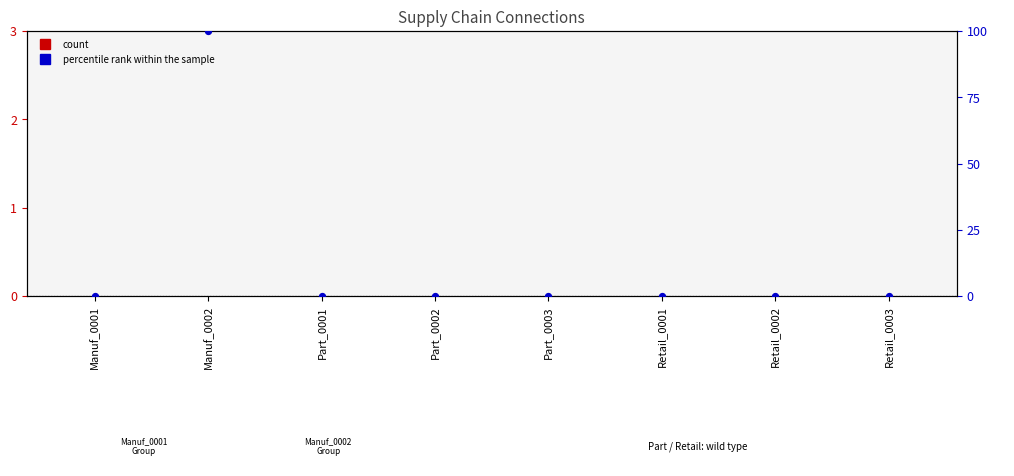

At how many categories does at least one series exceed 70?

1